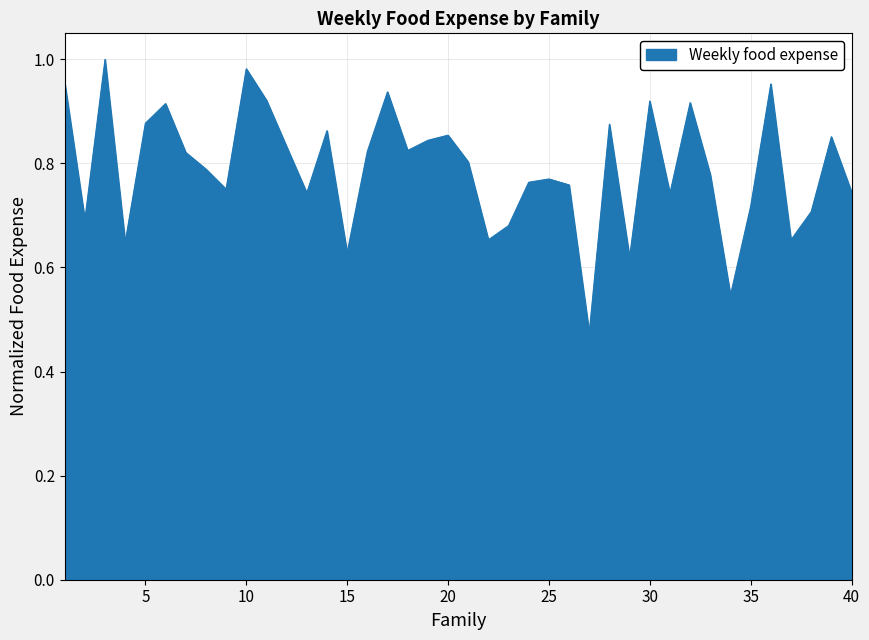

What is the difference between the second highest and second lowest values?

0.4